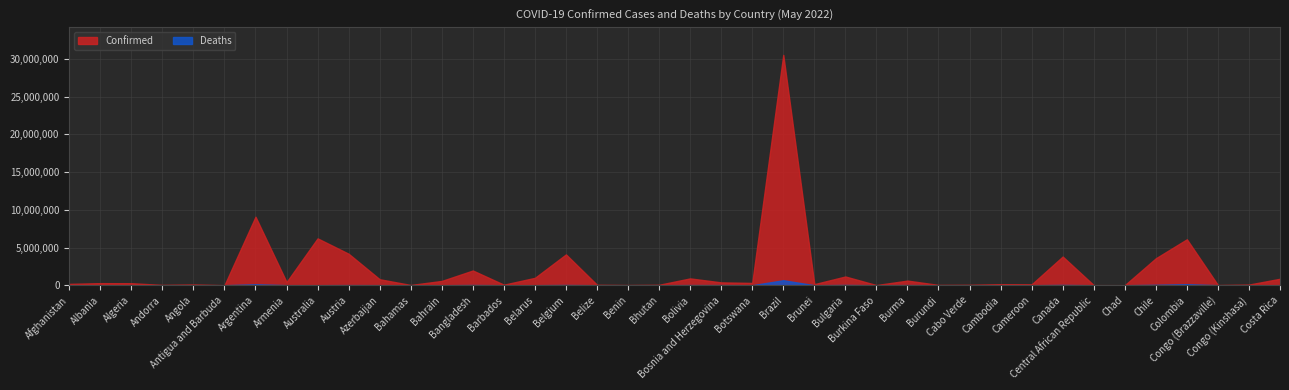

True or false: Deaths and Confirmed intersect in this chart.

False